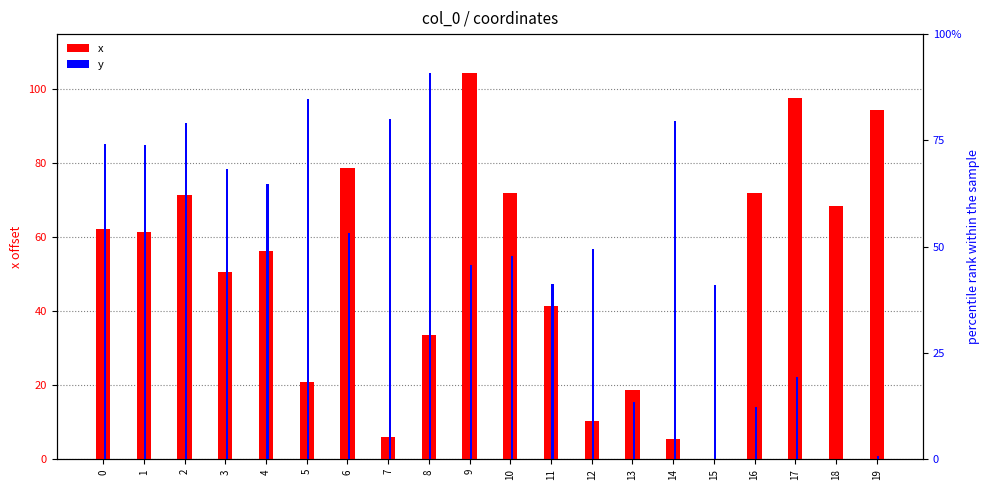

What is the difference between the maximum and second lowest values in the y series?

103.4